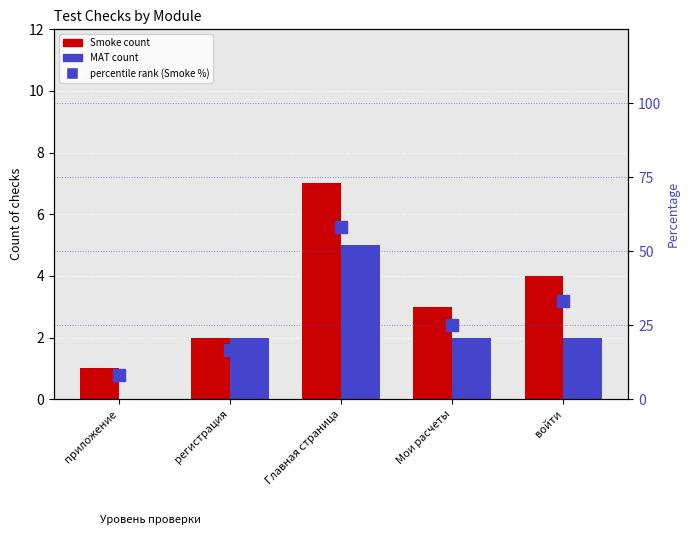

What is the label of the 4th bar from the left?

Мои расчеты